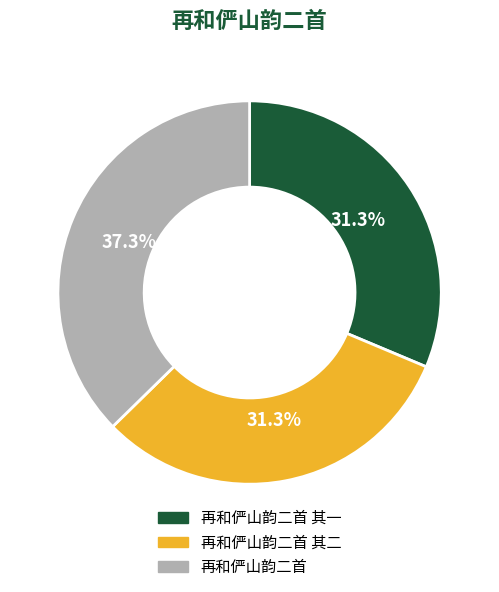

Does any single category account for the majority?

No